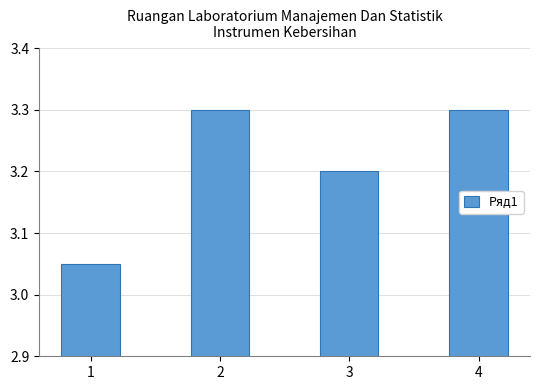

How many categories are shown in the chart?

4